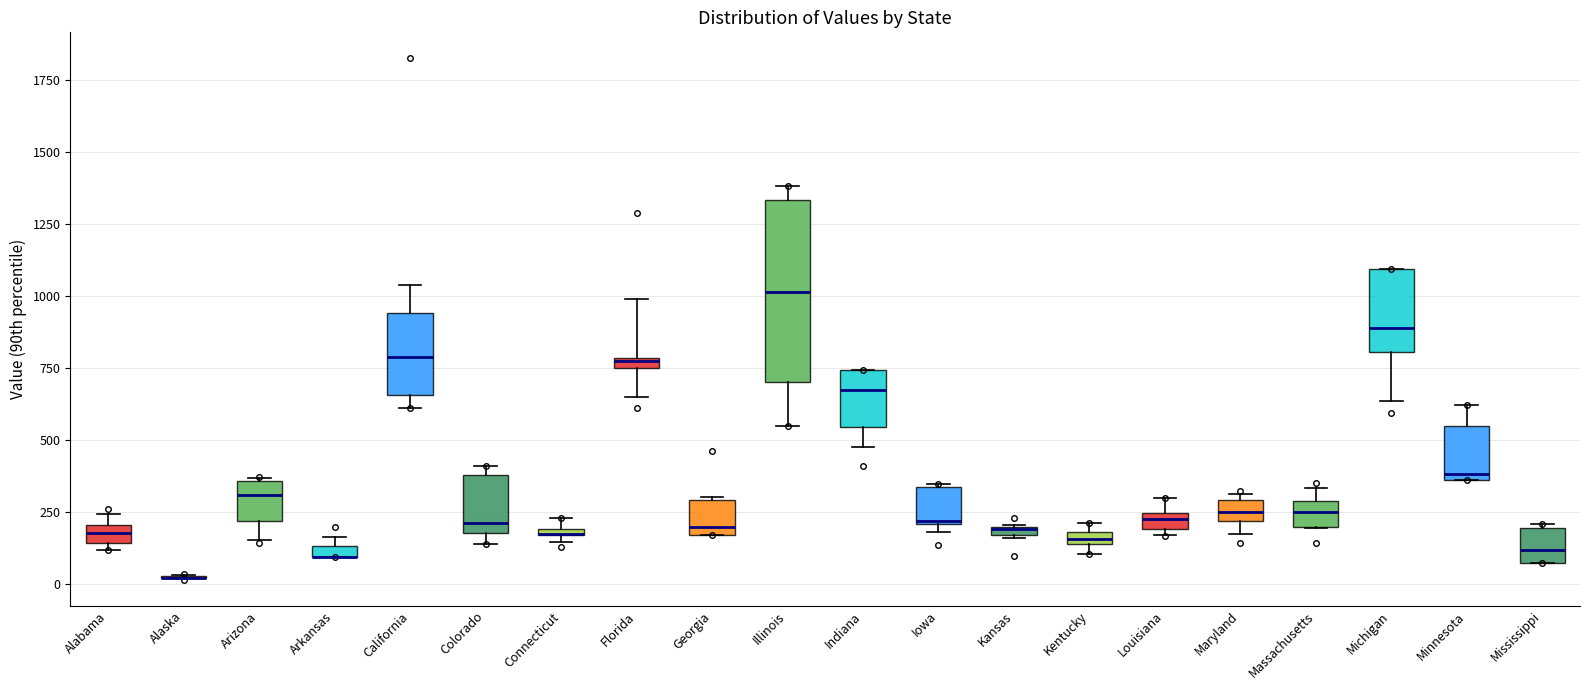

Comparing the boxes themselves (not the whiskers), which one is the tallest?

Illinois